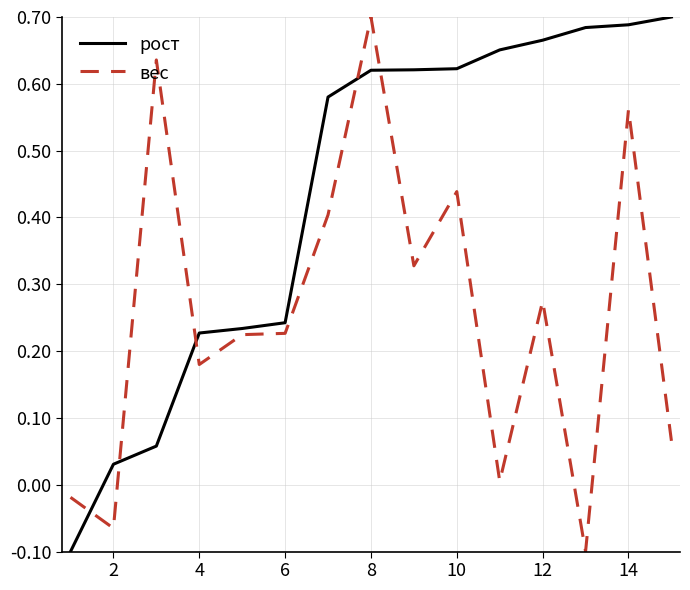

List the series in order of their overall mean, lowest first.

вес, рост